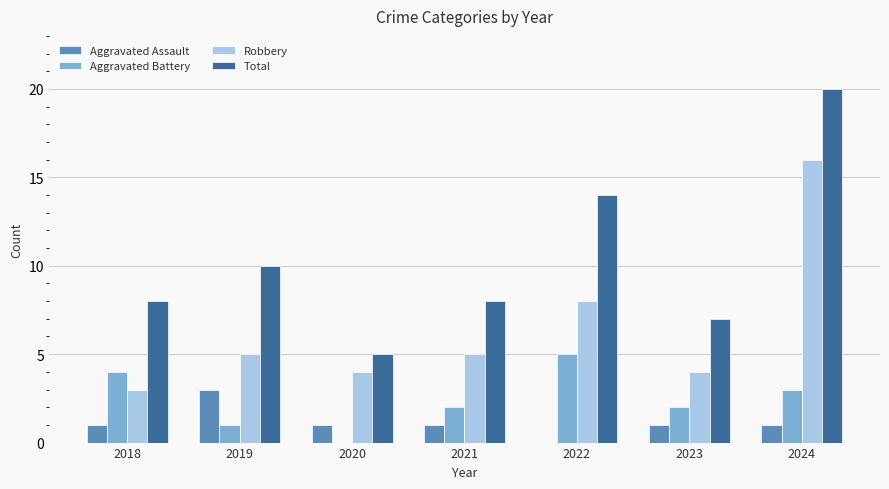

Where is Robbery nearest to the value 9?

2022